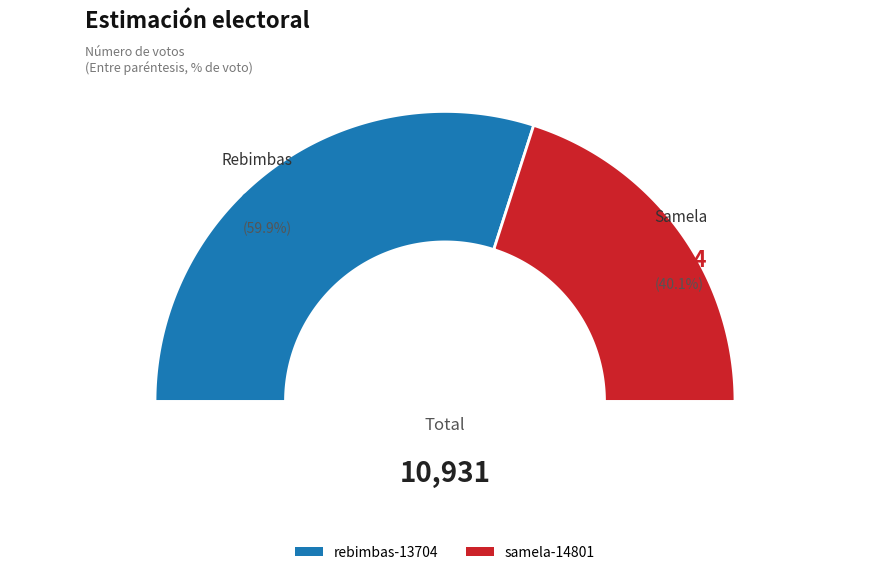

True or false: samela-14801 accounts for 27% of the total.

False